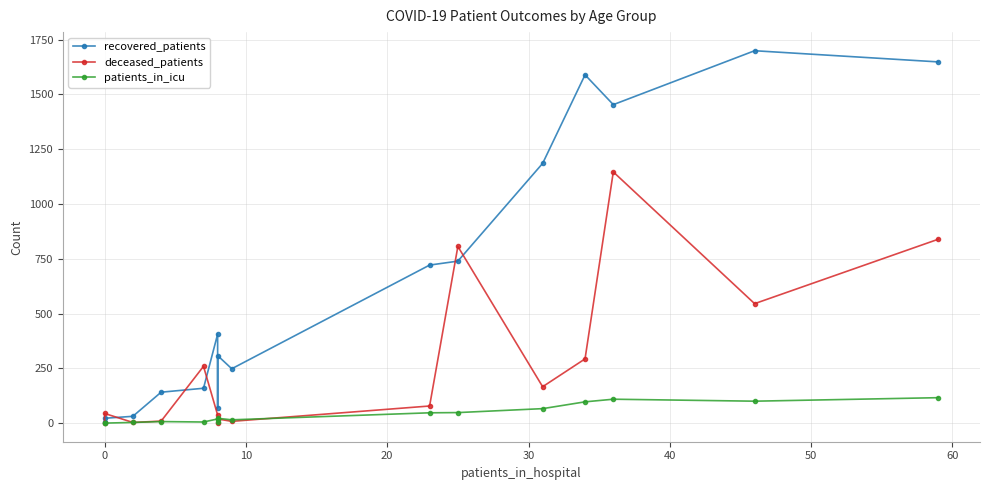

How many times do patients_in_icu and deceased_patients cross each other?

2